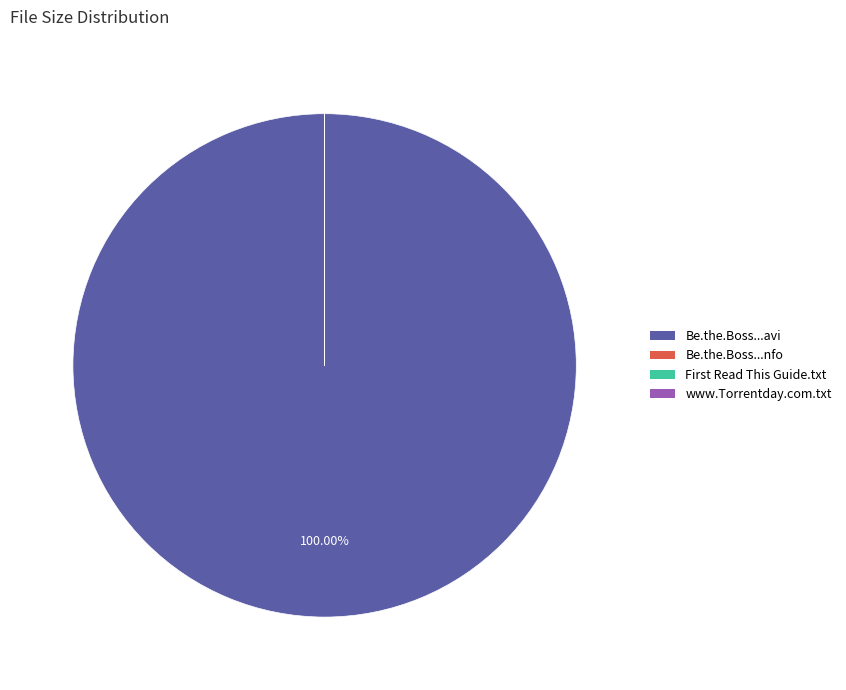

Is there a majority slice in this chart?

Yes